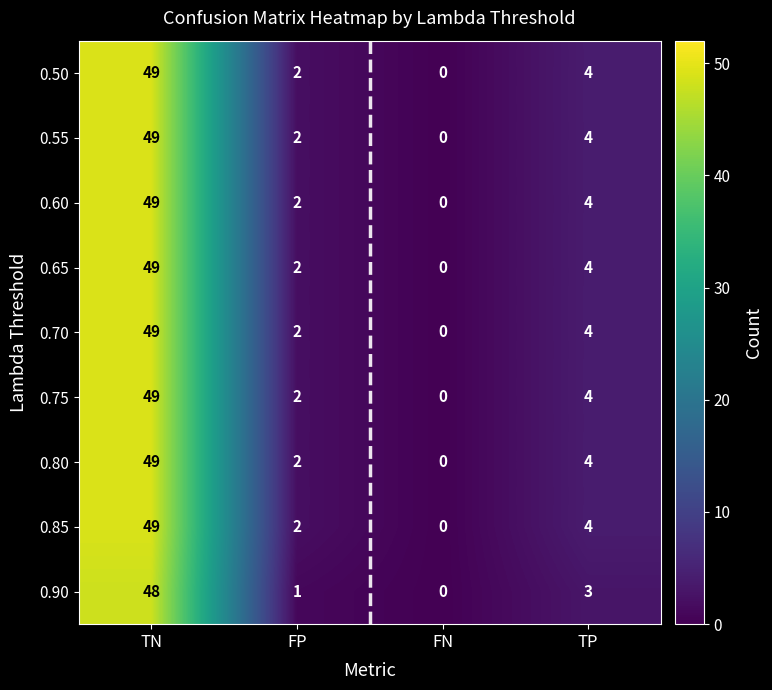

Is it true that 0.55 equals -16 at FN?

False